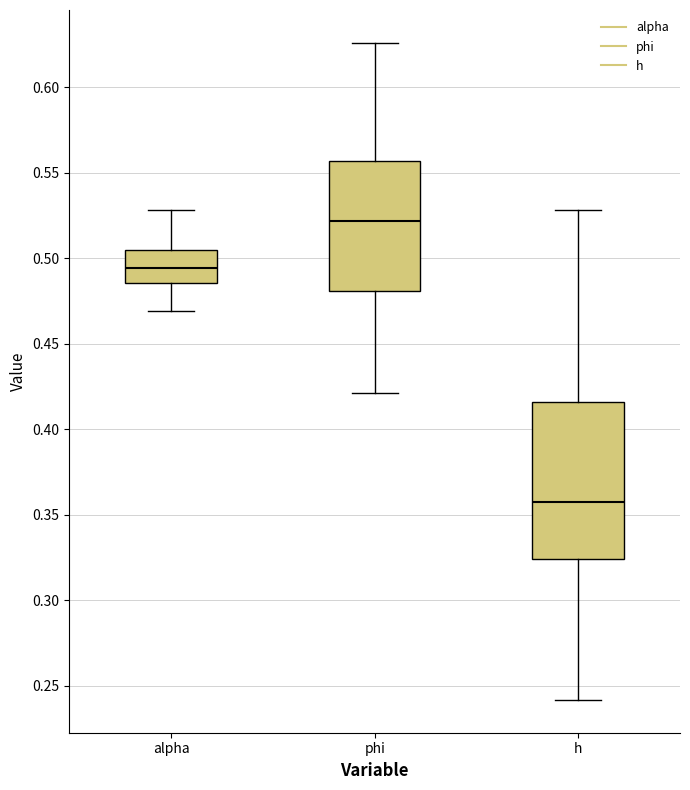

Where does the upper whisker of the box for alpha end on the y-axis? The values are not printed on the chart, so give them approximately, as read against the axis.

0.530